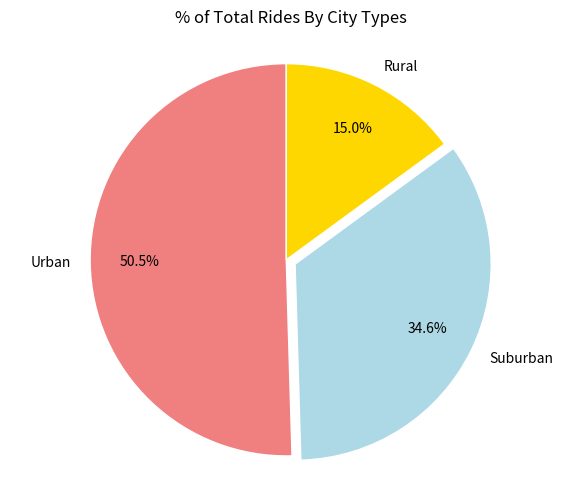

Which slice represents more than half of the pie?

Urban